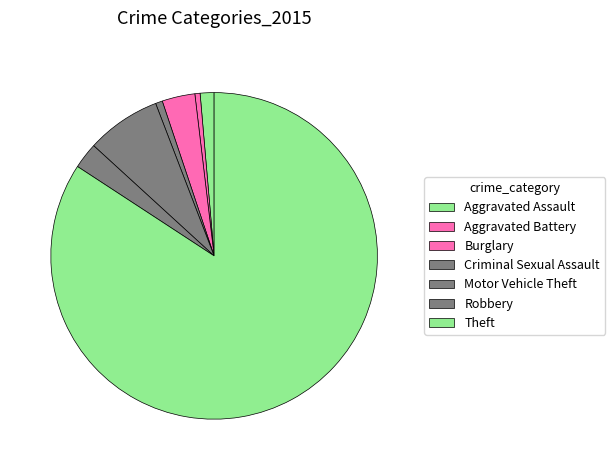

Rank the categories by value from highest to lowest.

Theft, Motor Vehicle Theft, Burglary, Robbery, Aggravated Assault, Criminal Sexual Assault, Aggravated Battery